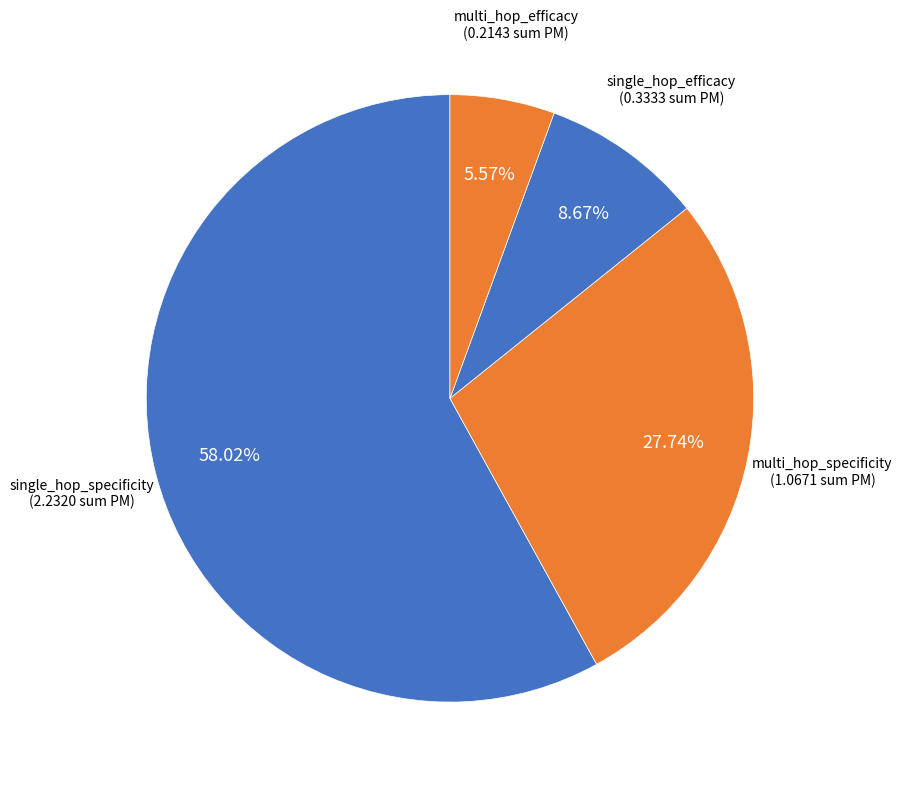

Rank the categories by value from lowest to highest.

multi_hop_efficacy, single_hop_efficacy, multi_hop_specificity, single_hop_specificity